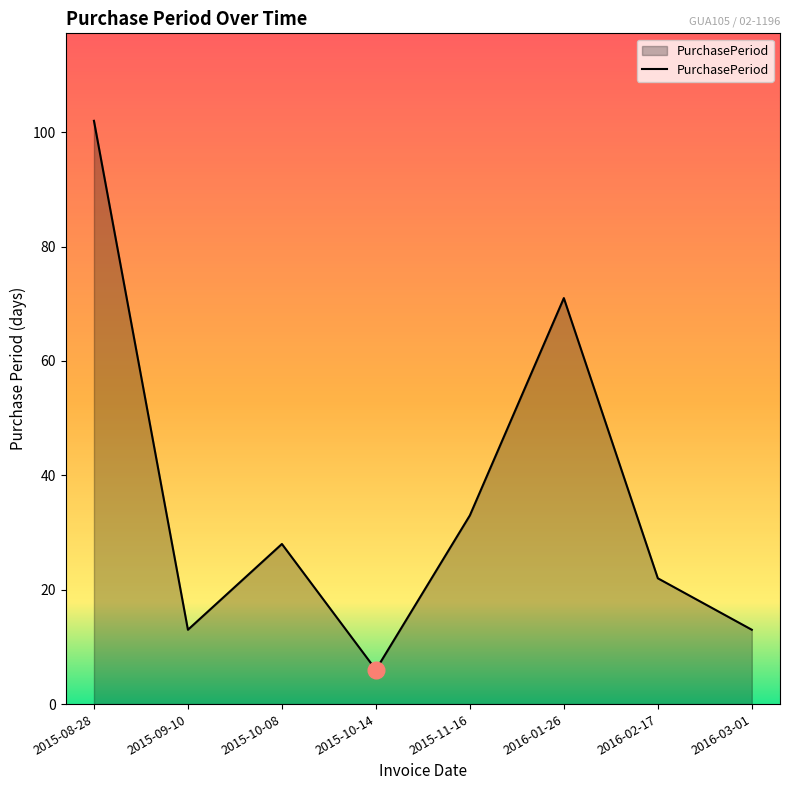

How many lines are shown in the chart?

1